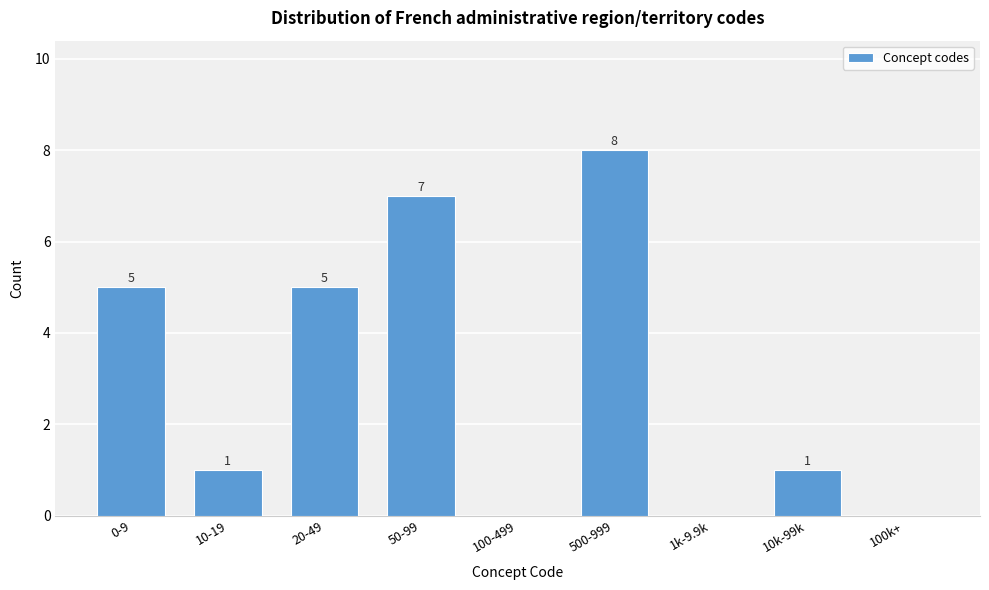

Reading right to left, what are all the values shown in this chart?

100k+=0	10k-99k=1	1k-9.9k=0	500-999=8	100-499=0	50-99=7	20-49=5	10-19=1	0-9=5